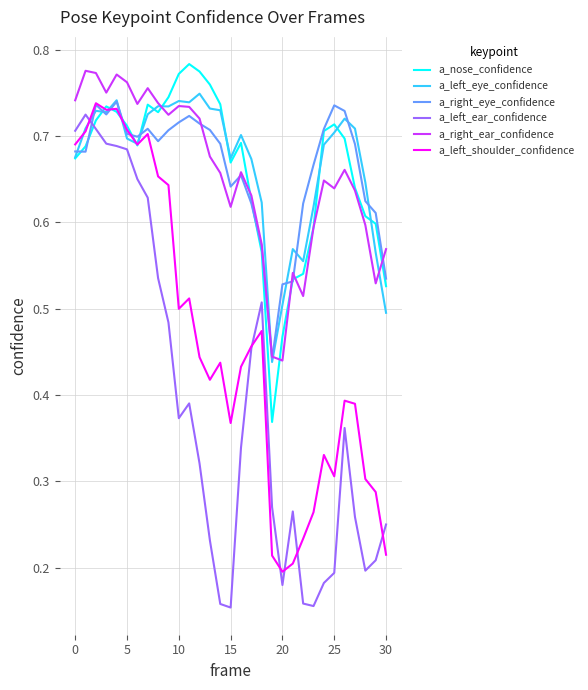

True or false: a_left_ear_confidence and a_right_ear_confidence intersect in this chart.

False